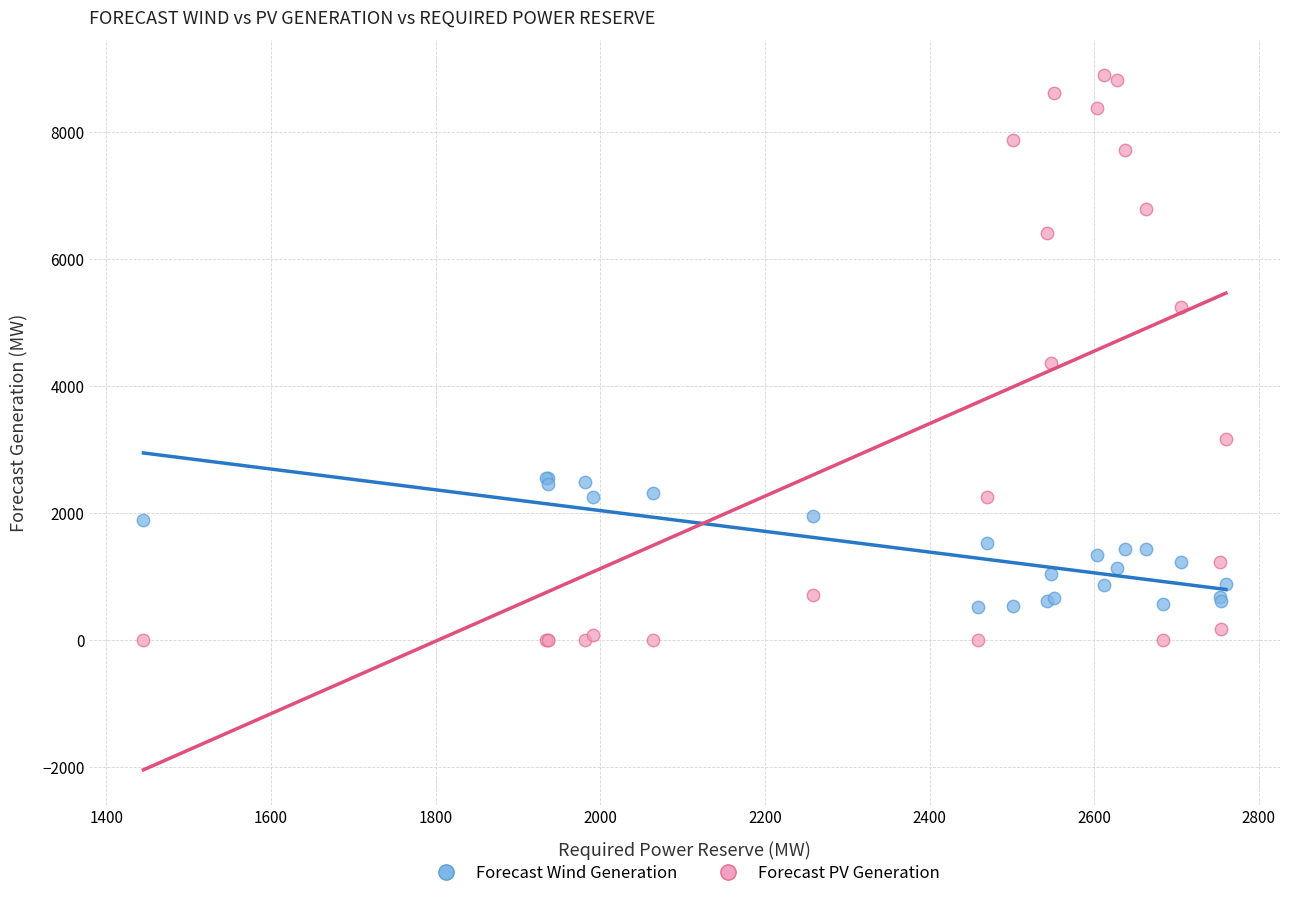

Which series has the largest Y range (max minus min)?

Forecast PV Generation